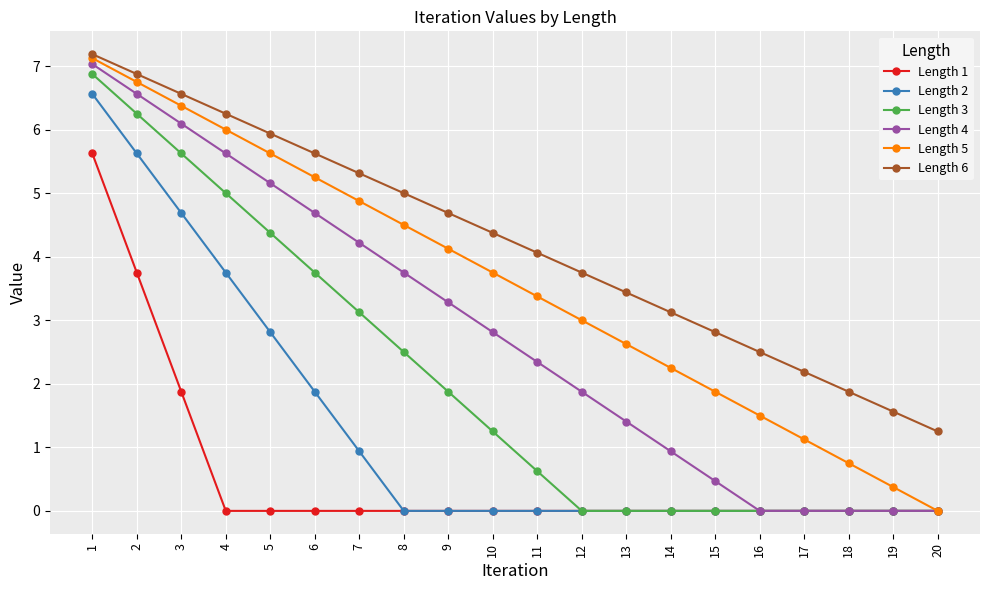

How many lines are shown in the chart?

6